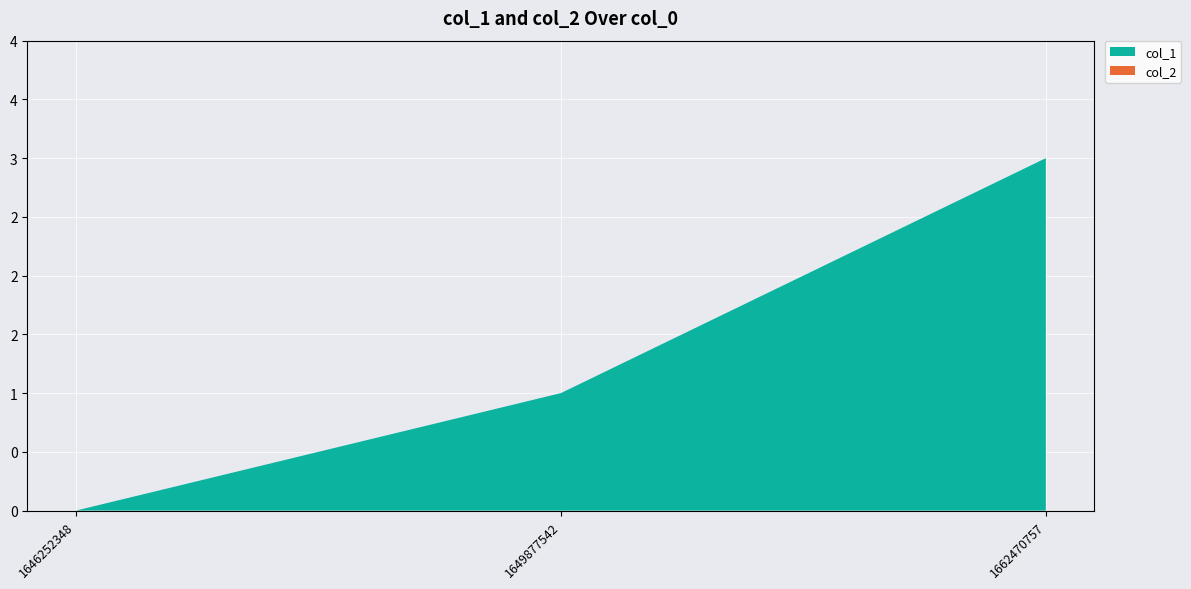

Reading right to left, list all the values displayed in this chart.

col_1: 1662470757=3	1649877542=1	1646252348=0
col_2: 1662470757=0	1649877542=0	1646252348=0